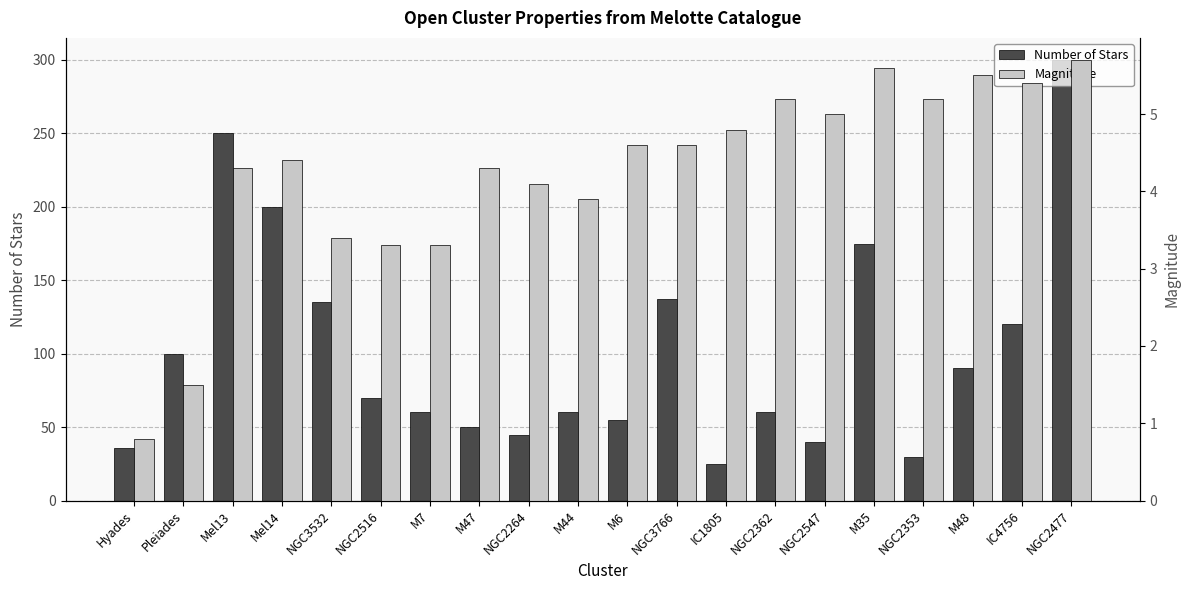

What is the difference between the maximum and minimum values in the Magnitude series?

4.9